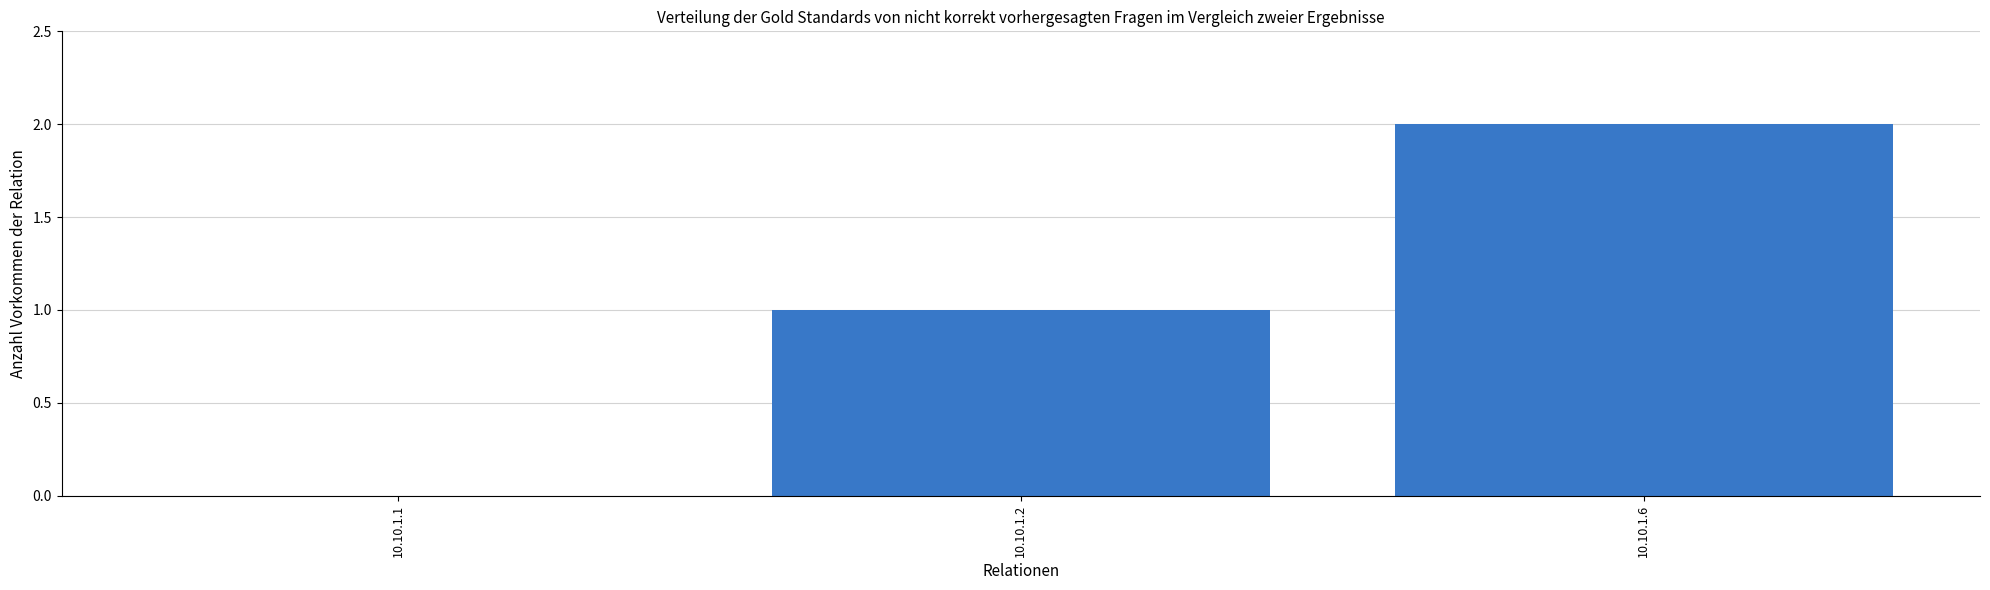

Which label corresponds to the largest value in the chart?

10.10.1.6